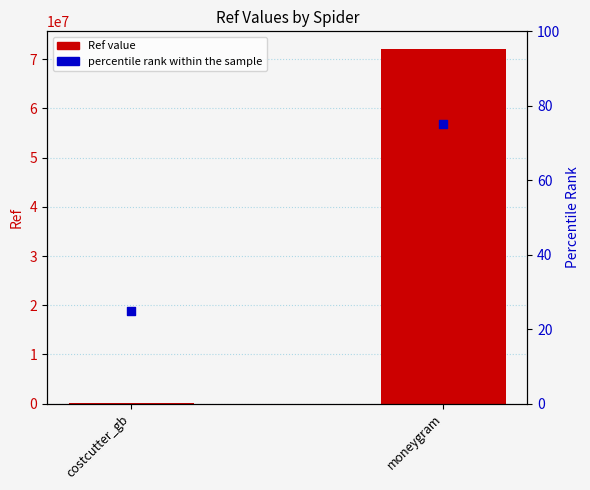

Which series has the widest spread of Y values?

Ref